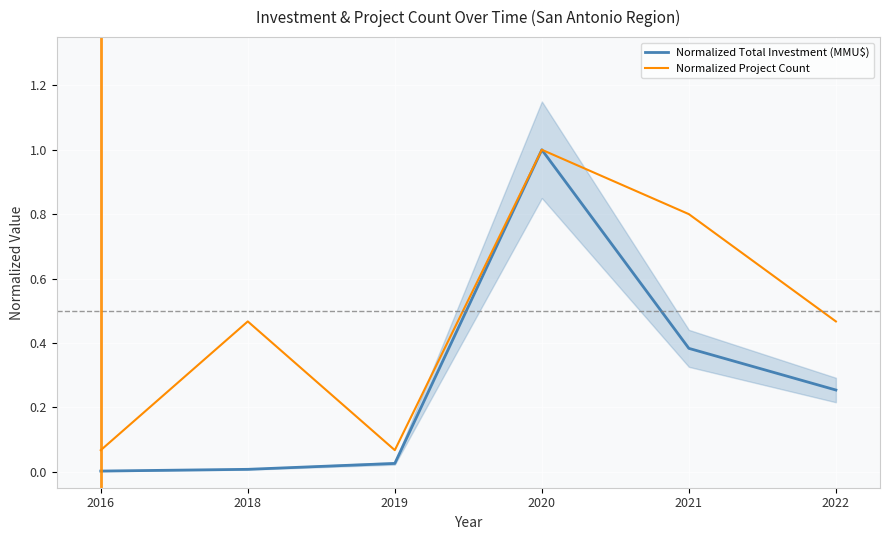

Reading right to left, transcribe all the data shown in this chart.

Normalized Total Investment (MMU$): 0.3	0.4	1.0	0.0	0.0	0.0
Normalized Project Count: 0.5	0.8	1.0	0.1	0.5	0.1